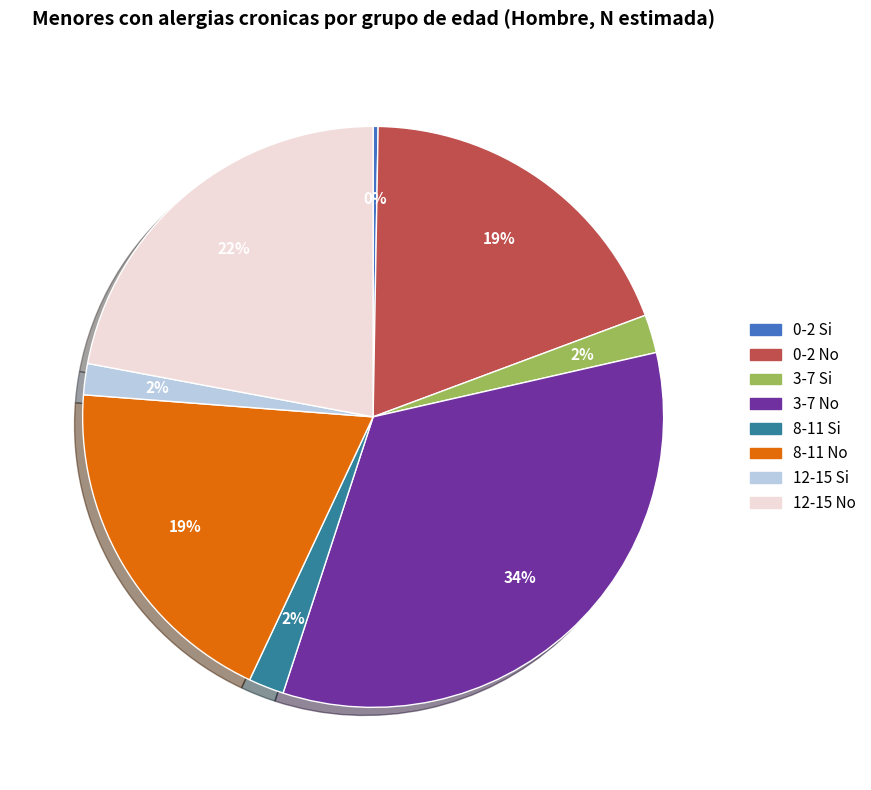

To the nearest percent, what percentage of the pie is 3-7 Si?

2%